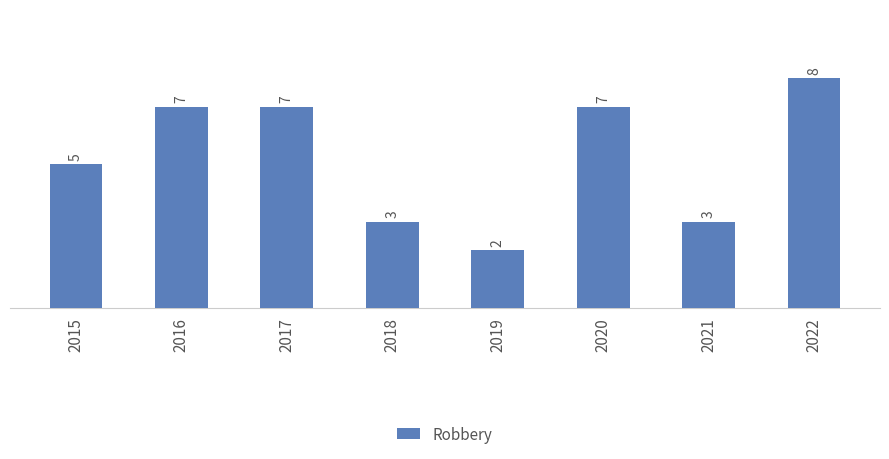

Where is the data nearest to the value 5?

2015